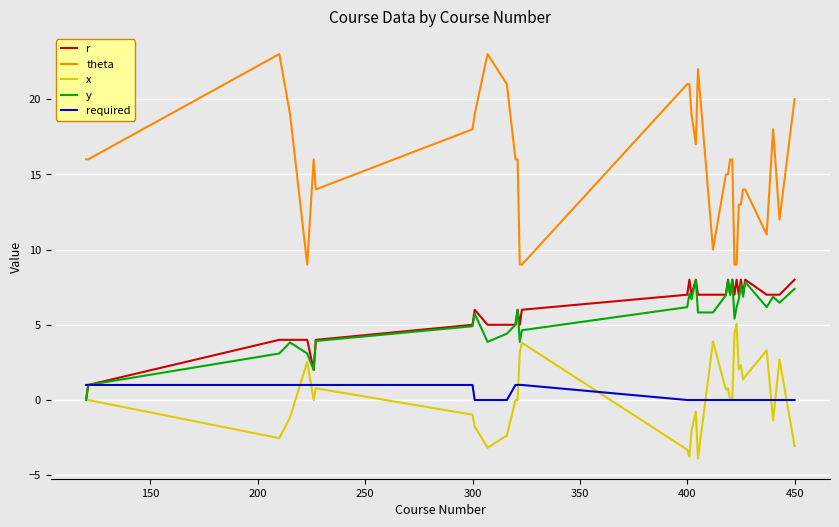

True or false: theta and required cross at least once.

False